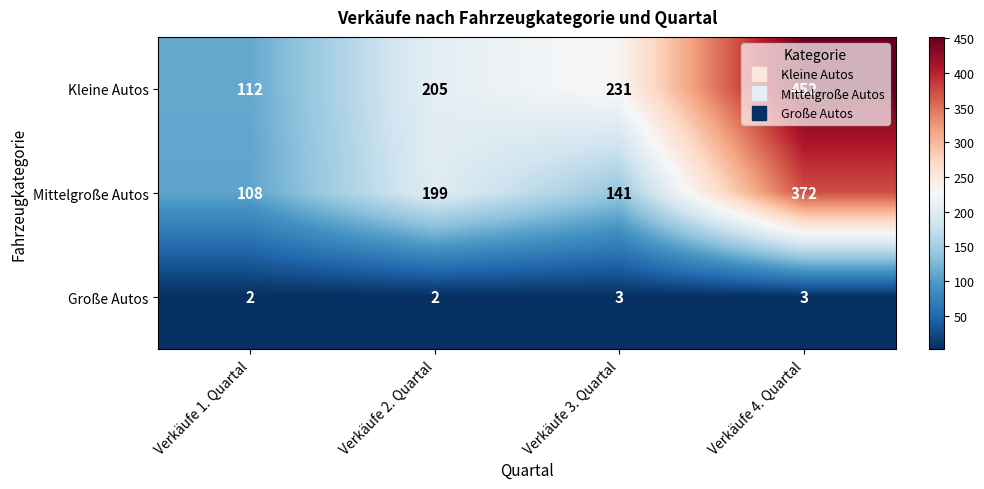

Read the Mittelgroße Autos value at Verkäufe 1. Quartal, to the nearest 50.

100